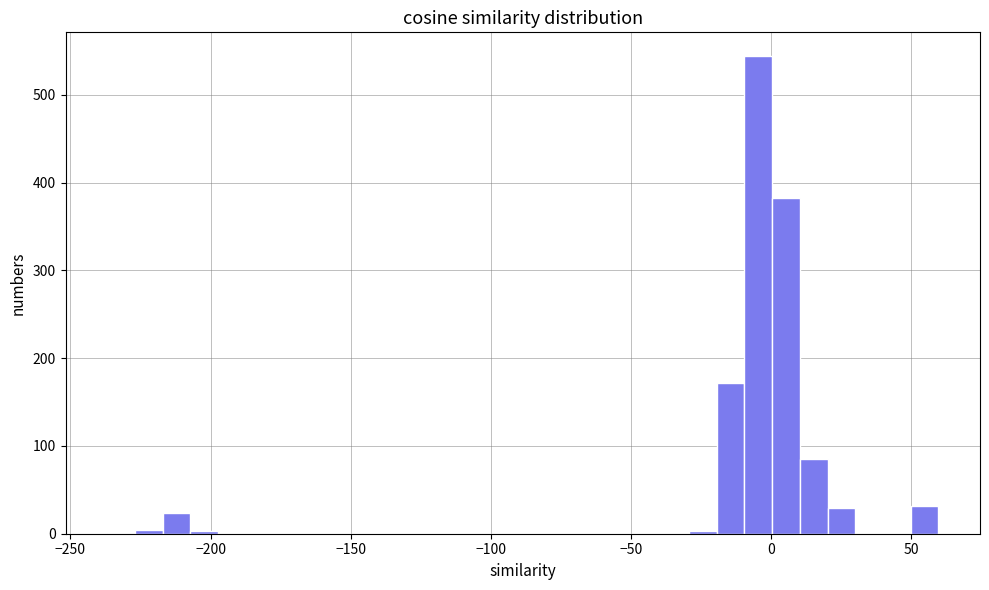

Around what value on the x-axis is the tallest bar? Give the approximate position of its centre, as read against the axis.

-5